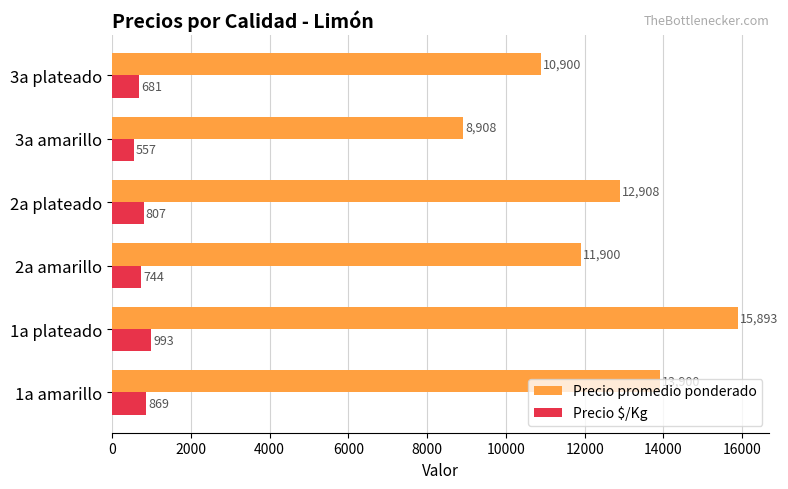

At how many categories does at least one series exceed 15290?

1